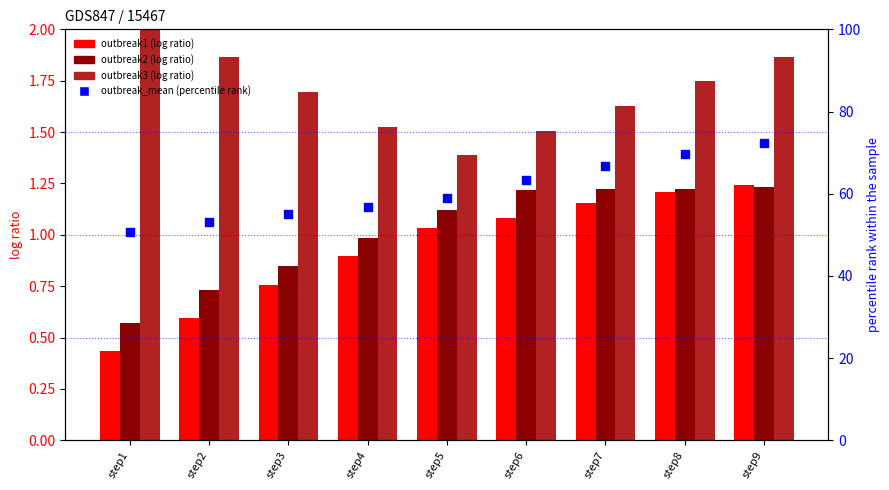

Is the value of outbreak3 at step5 greater than the value of outbreak1 at step4?

Yes